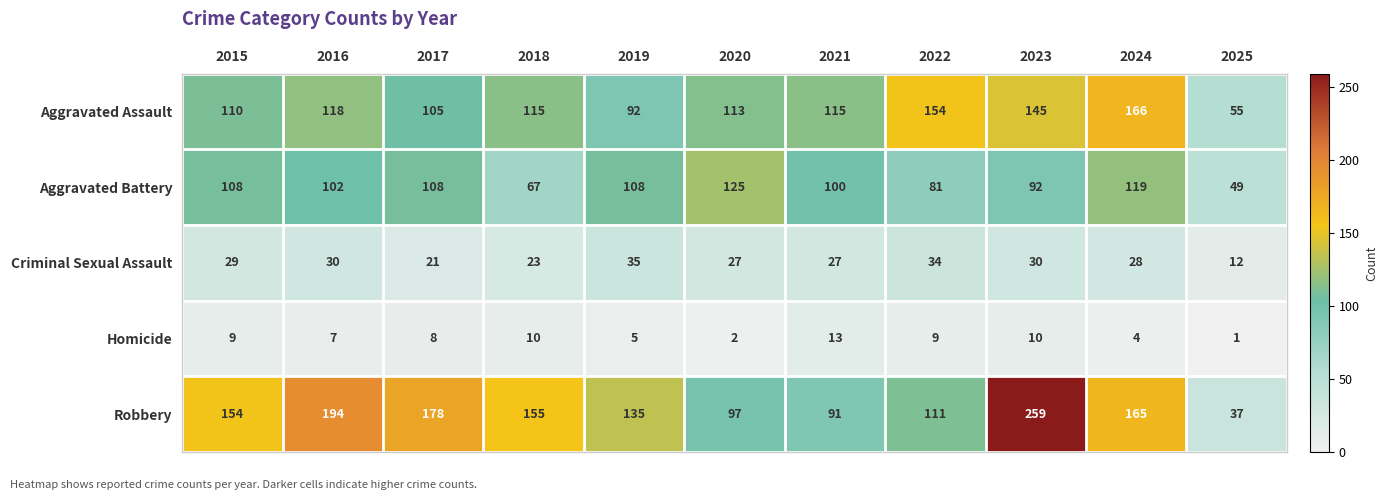

What is the spread (max minus min) of values at 2021?

102